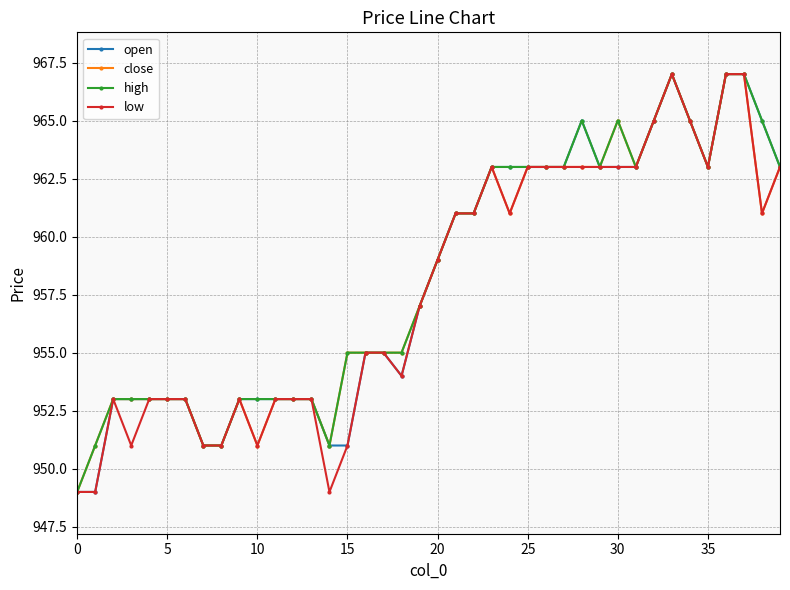

True or false: low has more than 2 points higher than both neighbors.

True